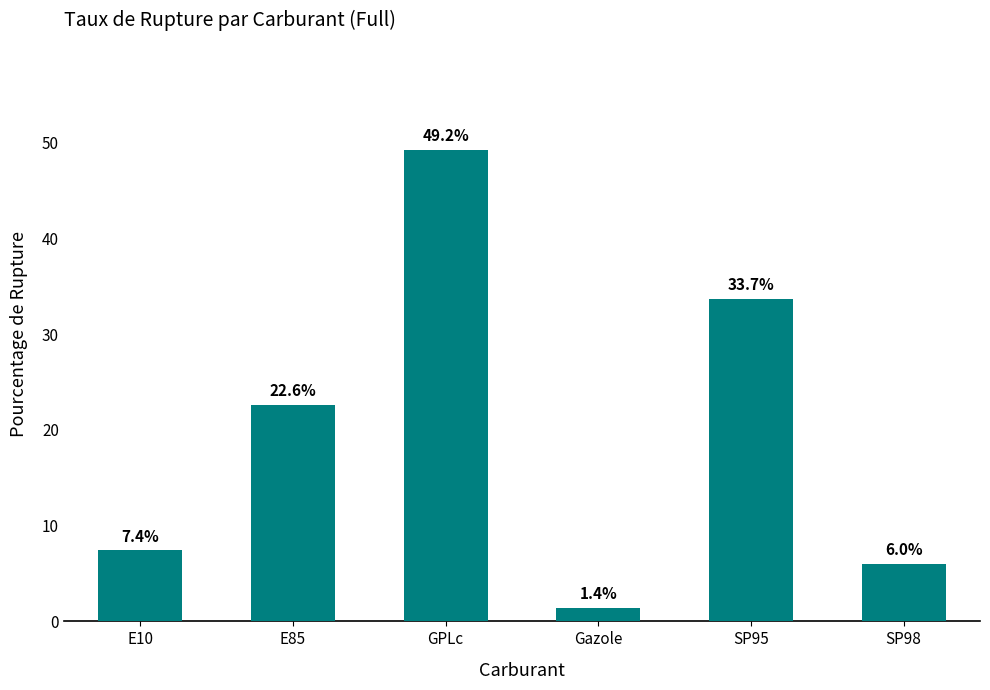

What is the value of the 5th bar from the left?

33.7